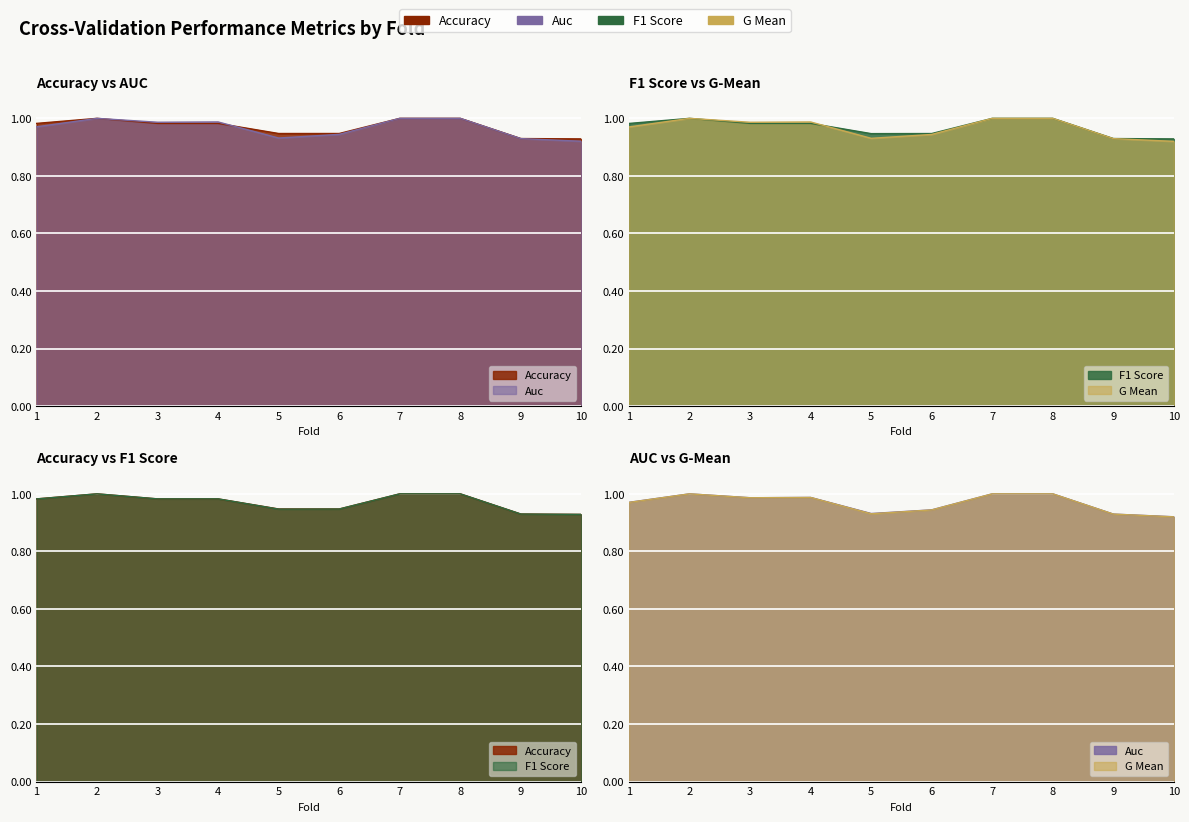

Which series has the largest total across all categories?

accuracy